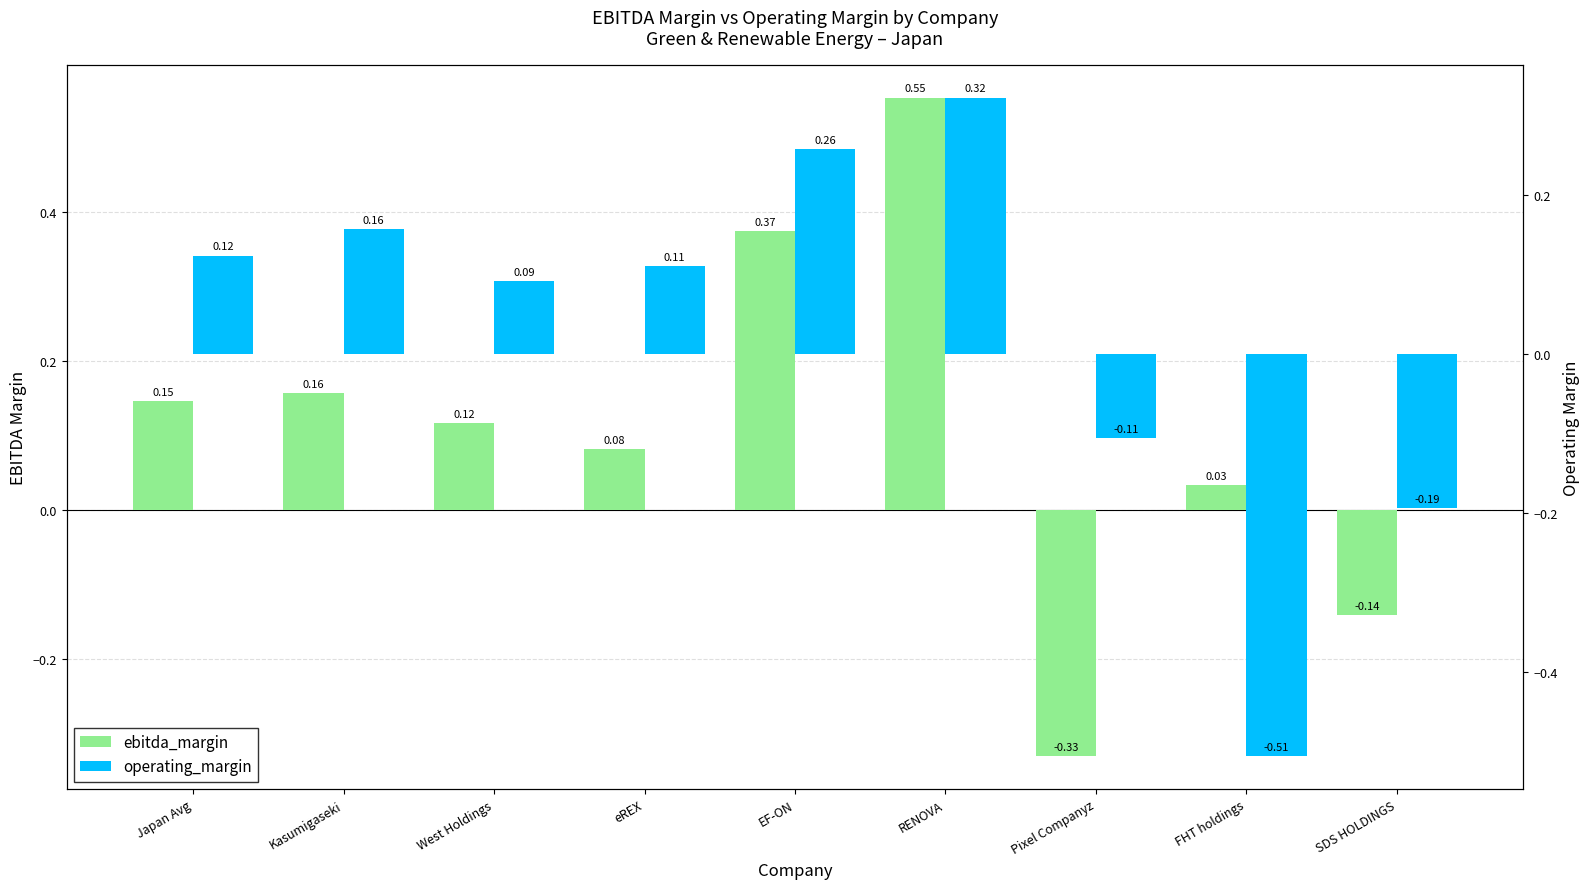

How many negative values does the operating_margin series have?

3